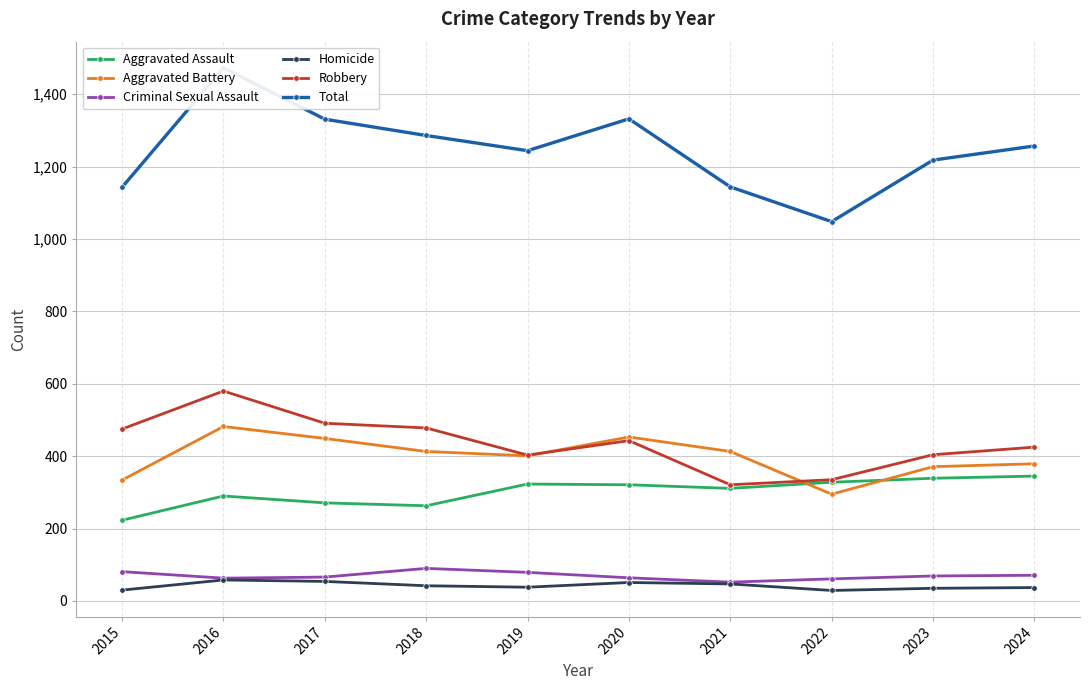

Does the chart display data point markers on the line(s)?

Yes